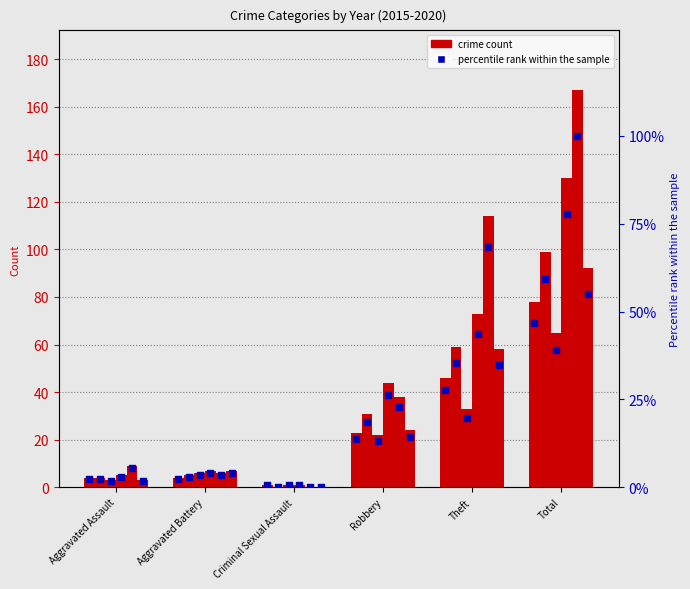

What is the total value across all series at Criminal Sexual Assault?

3